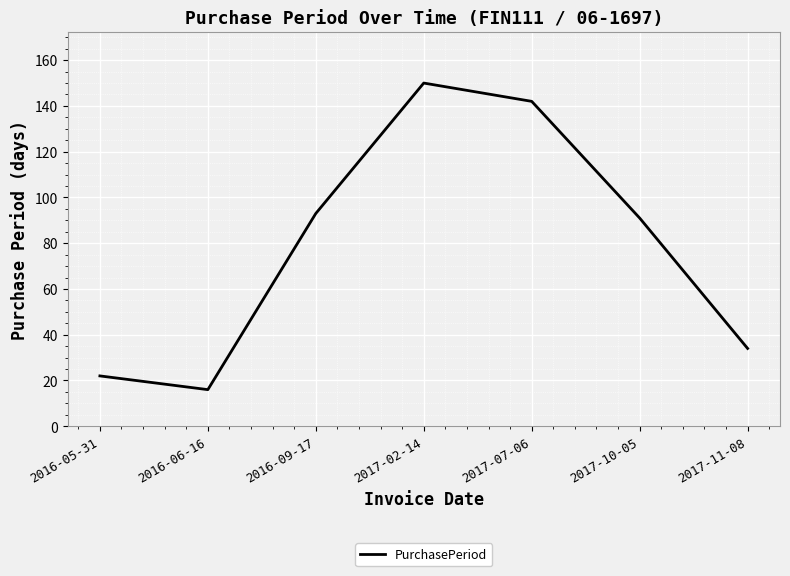

How many interior local peaks (higher than both neighbors) does the data have?

1